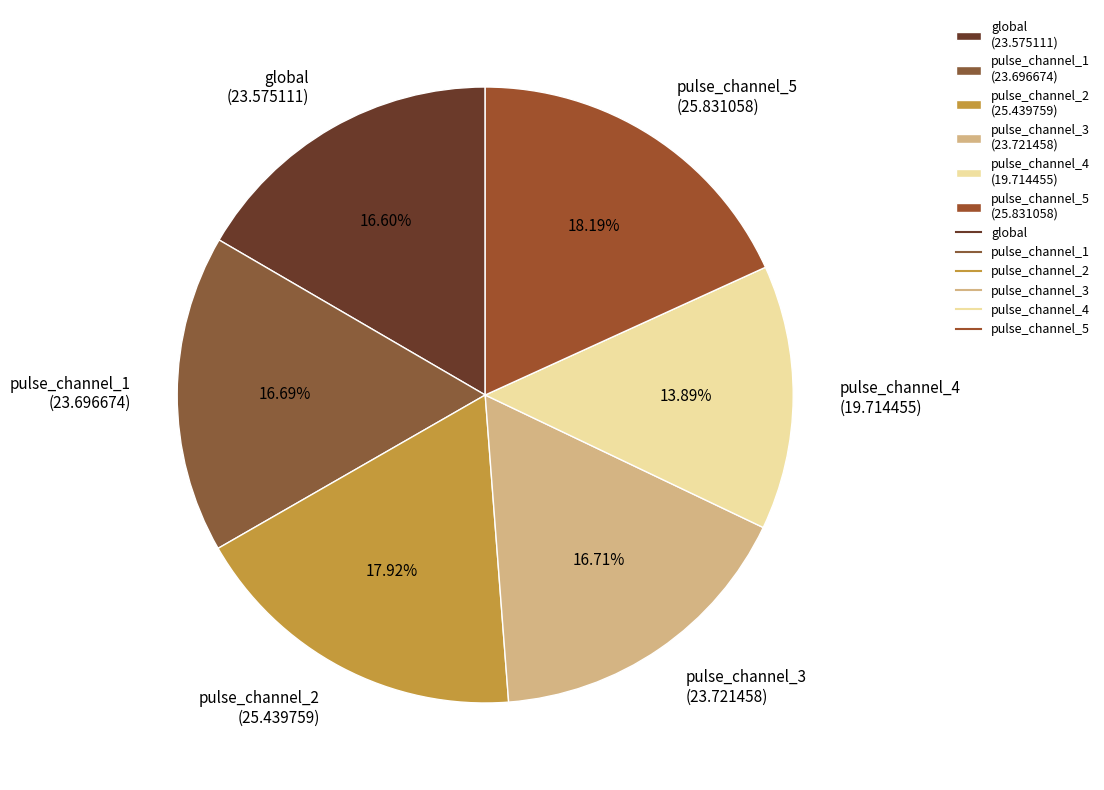

The pulse_channel_5 slice represents 18% of the pie. True or false?

True